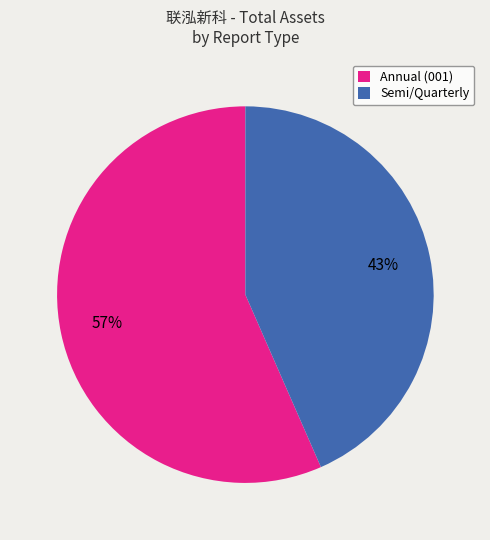

To the nearest percent, what is the average slice percentage?

50%